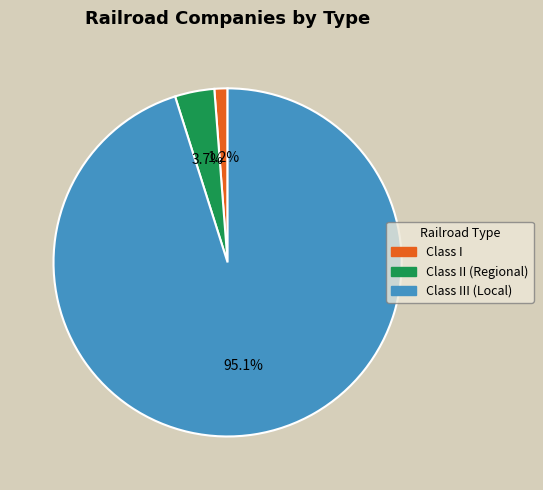

Is there any slice that represents more than half of the pie?

Yes